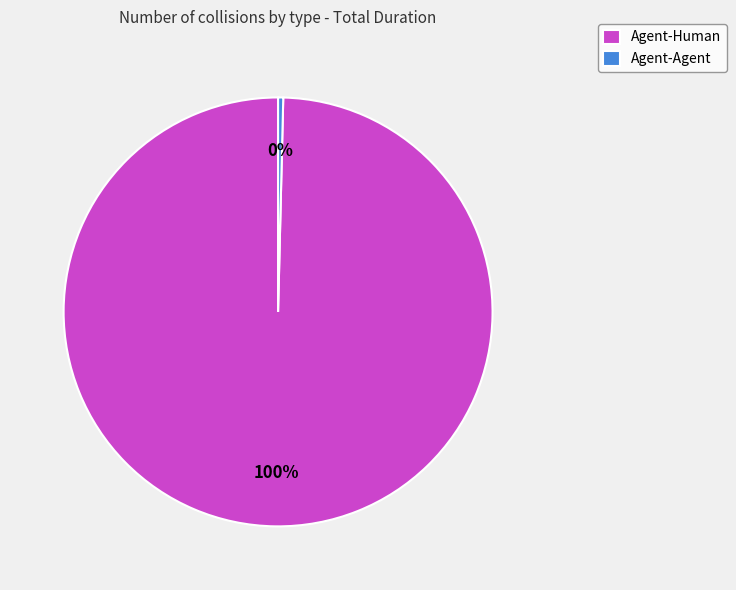

To the nearest percent, what is the average slice percentage?

50%